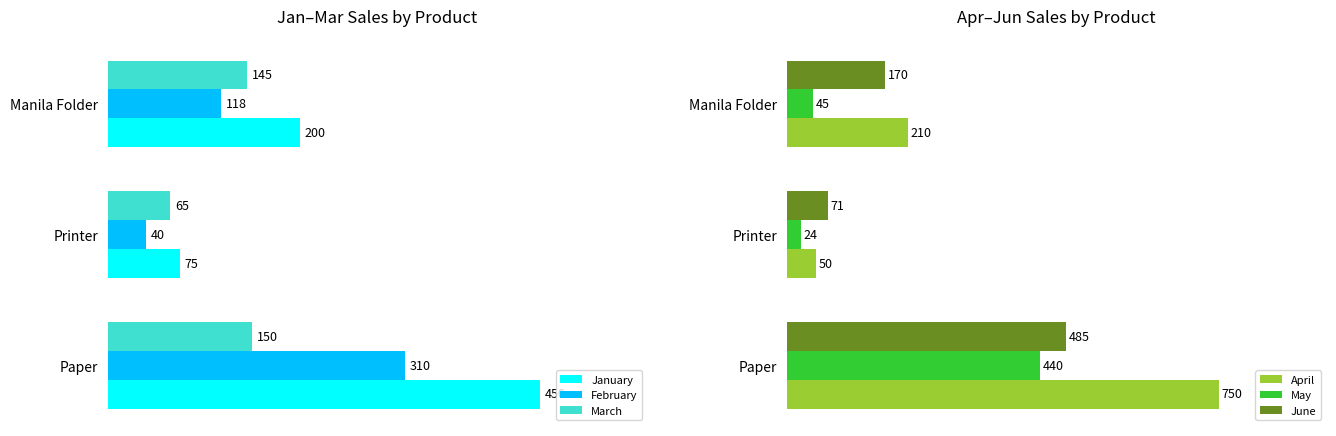

Which category has the highest value in the February series?

Paper